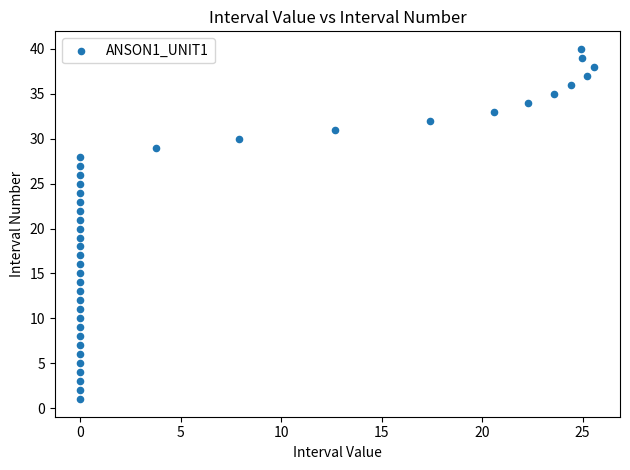

What is the range of Y values (max minus min)?

39